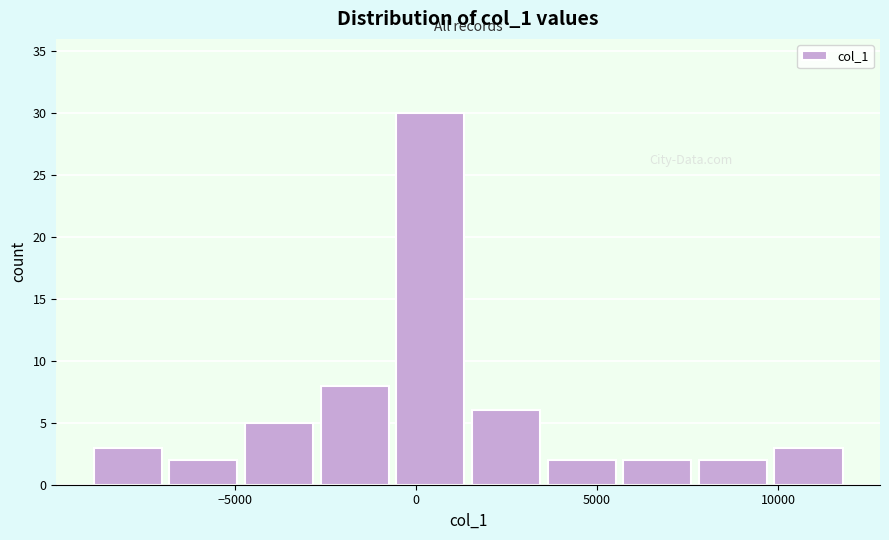

Which range on the x-axis has the tallest bar?

-500 to 1500